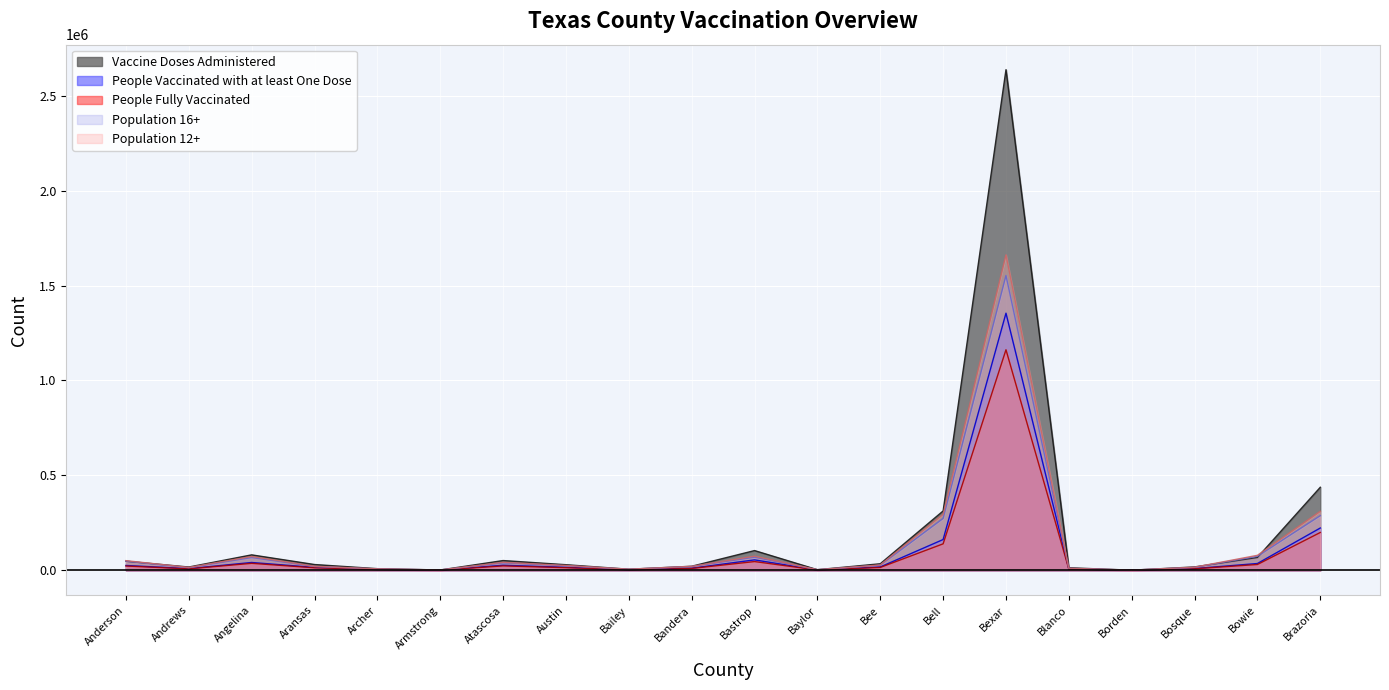

What is the total value across all series at Bexar?

8367312